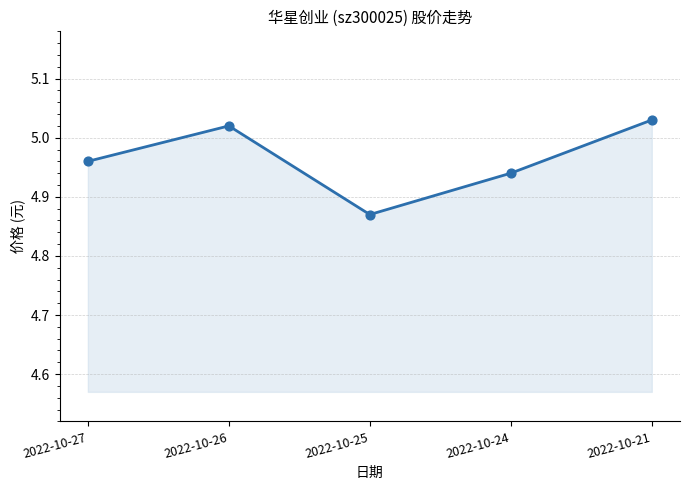

Between 2022-10-24 and 2022-10-26, which is larger?

2022-10-26